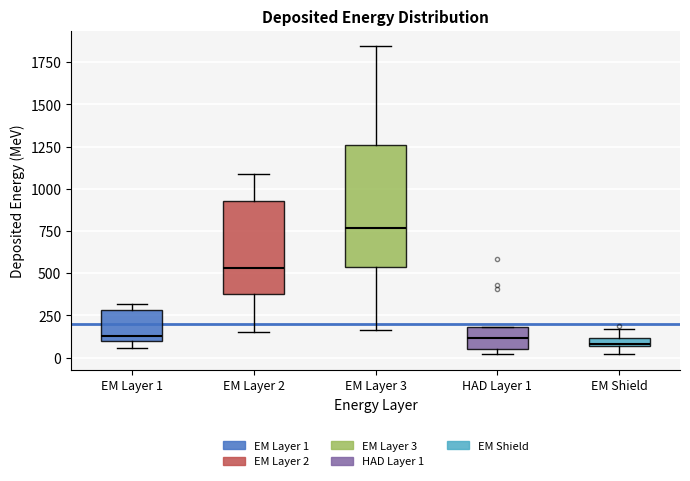

Where does the median line of the box for EM Layer 1 sit on the y-axis? The values are not printed on the chart, so give them approximately, as read against the axis.

150